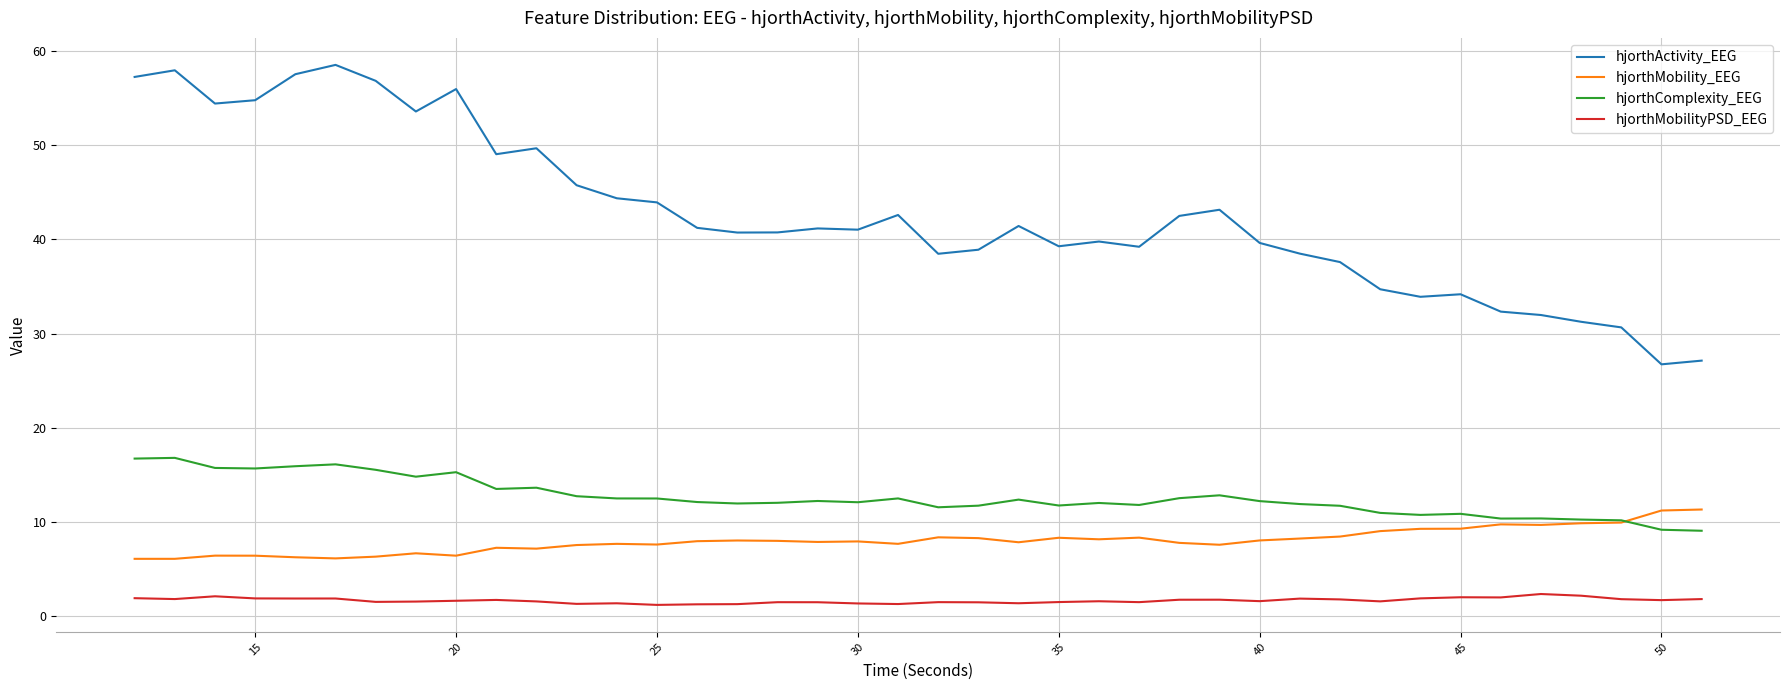

At how many categories does at least one series exceed 26?

40